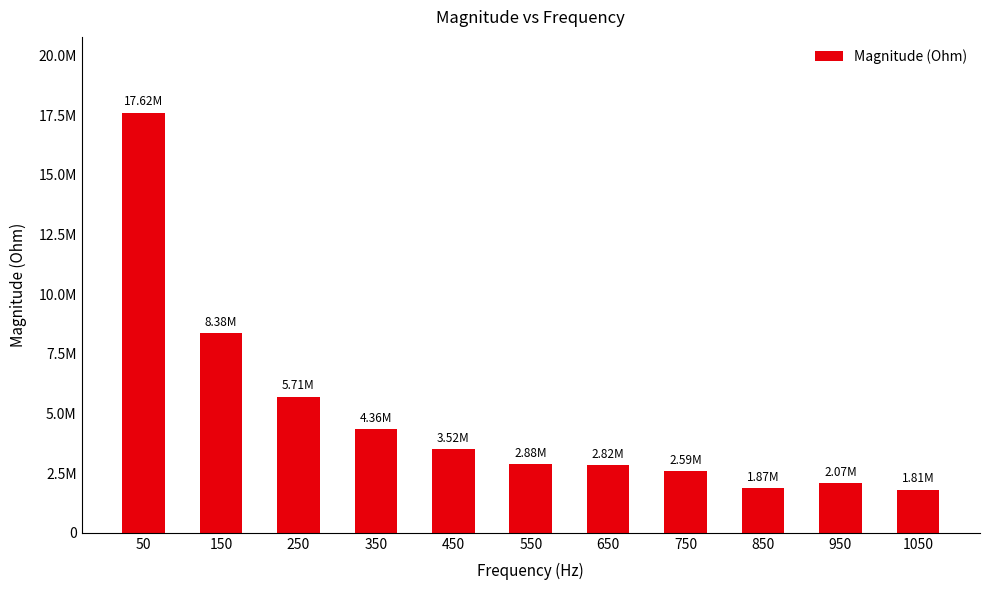

What is the value of the 2nd bar from the left?

8383614.1